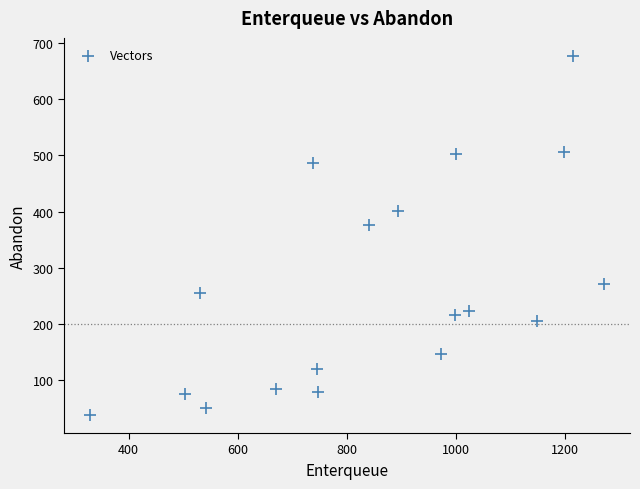

What is the range of X values (max minus min)?

943.3